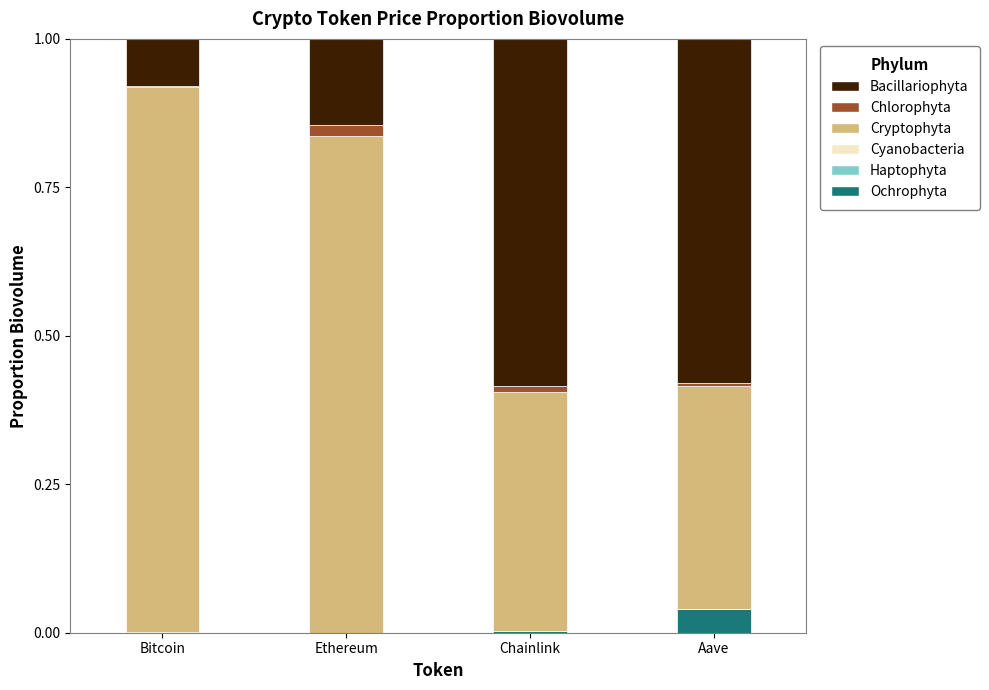

True or false: Cryptophyta has a value of 0.4 at Aave.

True